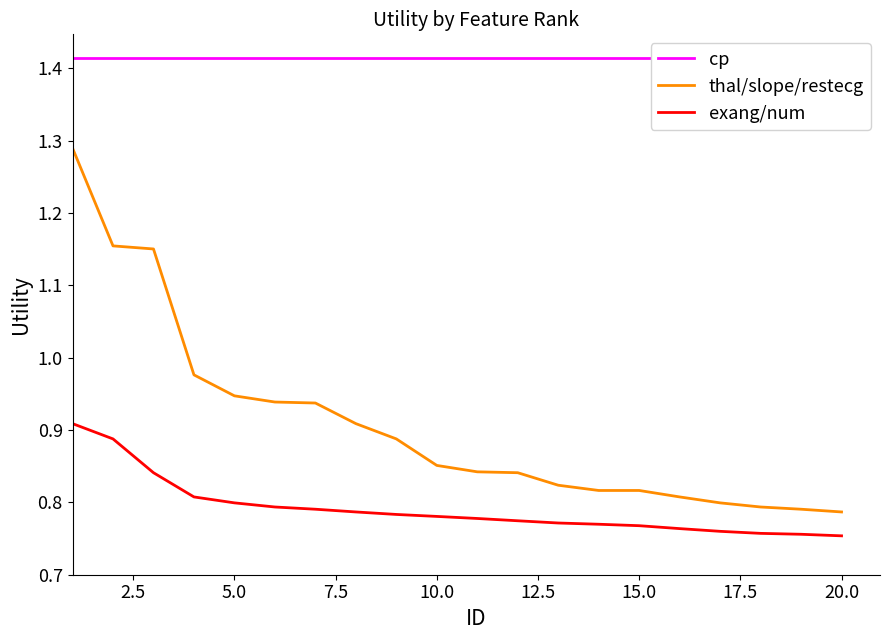

List the series in order of their overall mean, highest first.

cp, thal/slope/restecg, exang/num